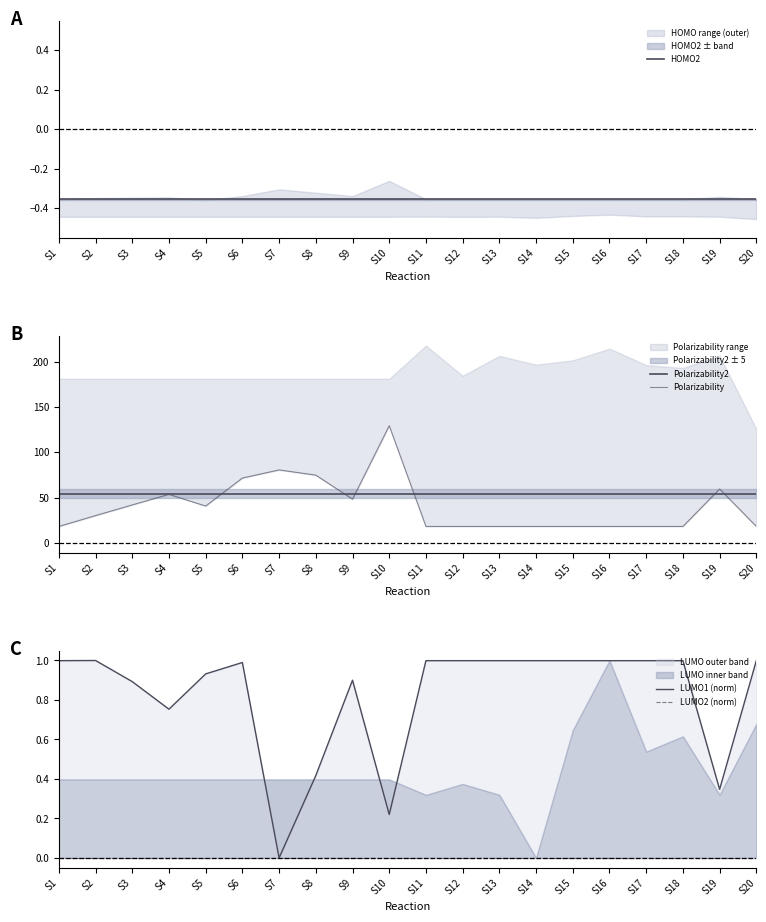

Which series changed the most between S14 and S15?

HOMO2